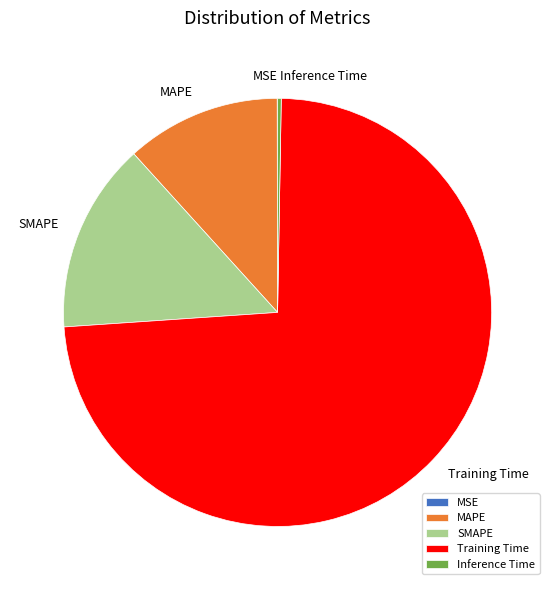

The SMAPE slice represents 14% of the pie. True or false?

True